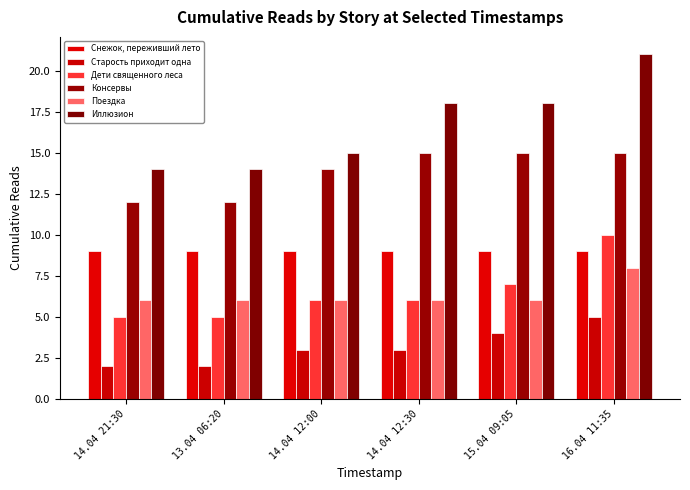

What is the value of the Поездка bar at the 5th from the left?

6